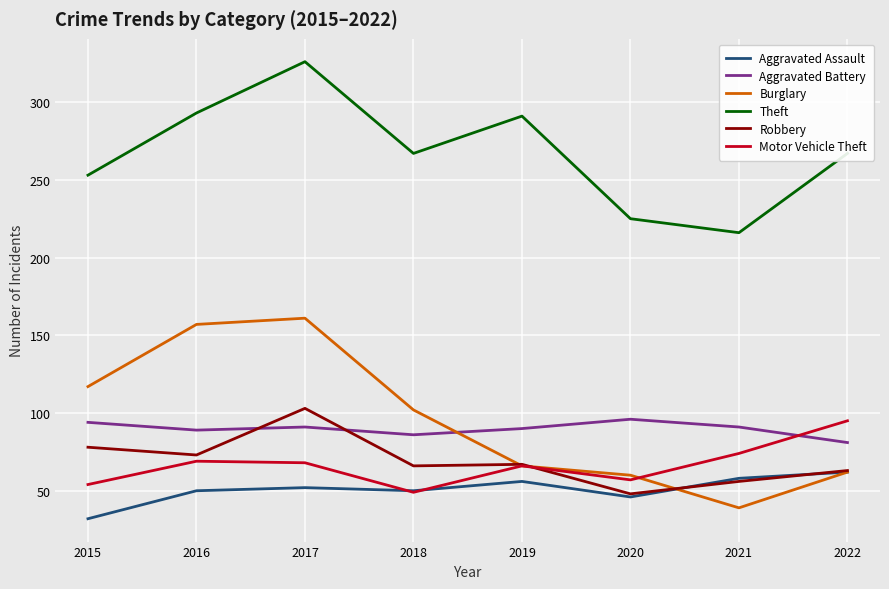

After their last crossing, which series has the higher values: Motor Vehicle Theft or Aggravated Battery?

Motor Vehicle Theft